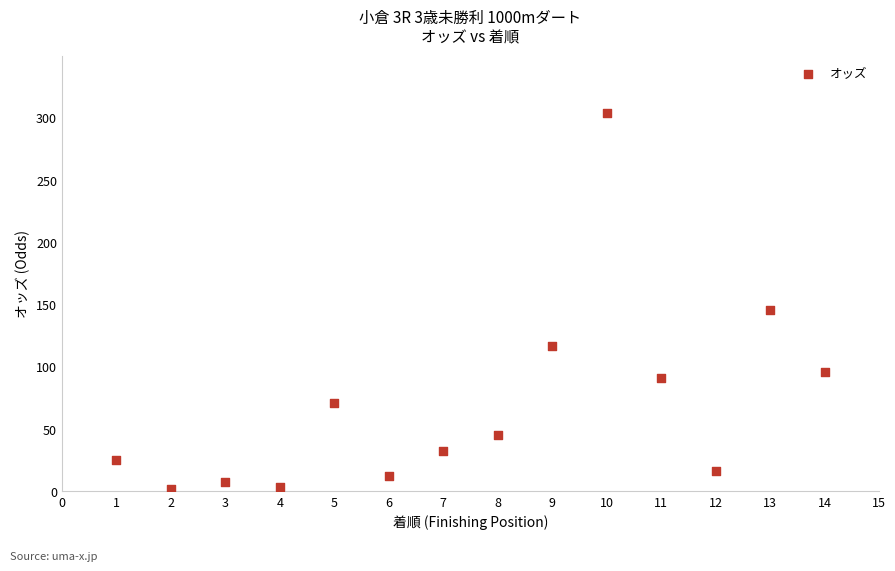

What is the range of Y values (max minus min)?

302.2